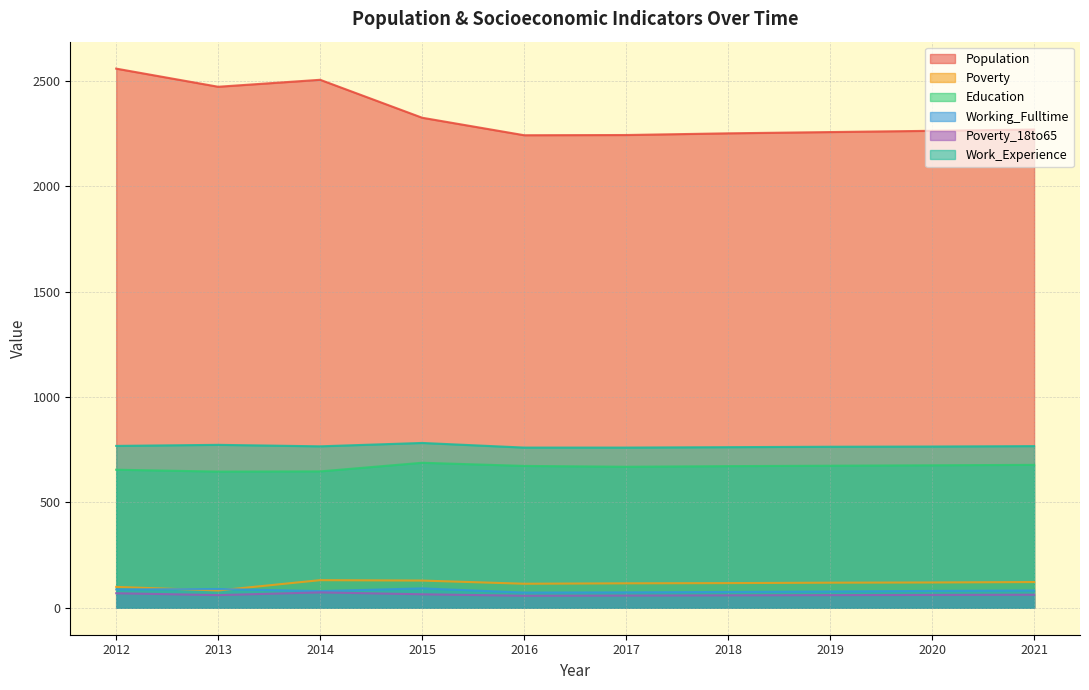

What are all the series names shown in the legend?

Population, Poverty, Education, Working_Fulltime, Poverty_18to65, Work_Experience